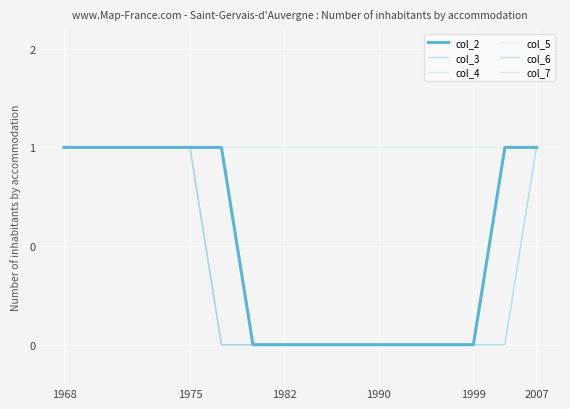

Does the chart display data point markers on the line(s)?

No